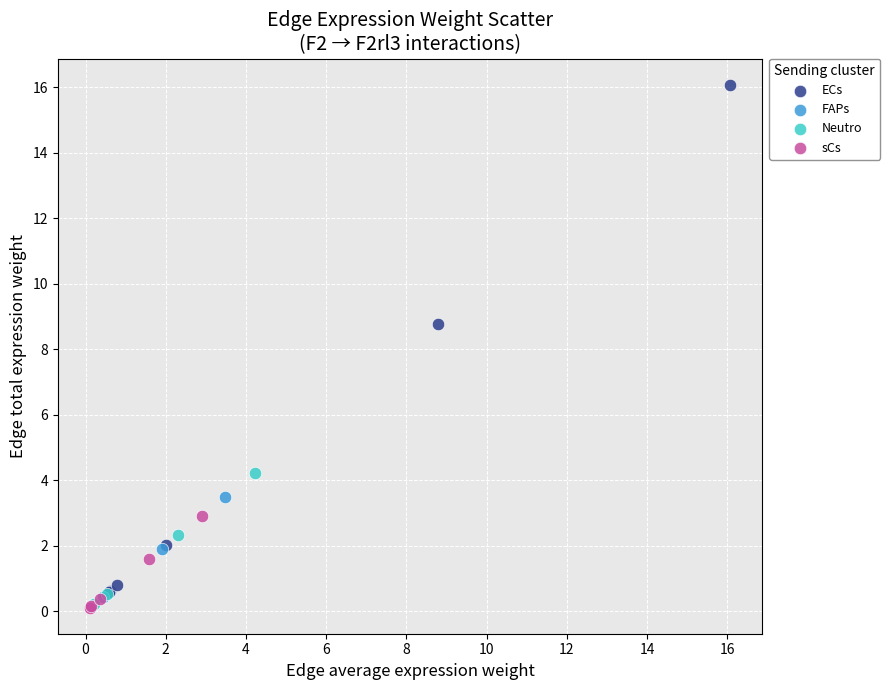

Which series contains the highest Y value?

ECs